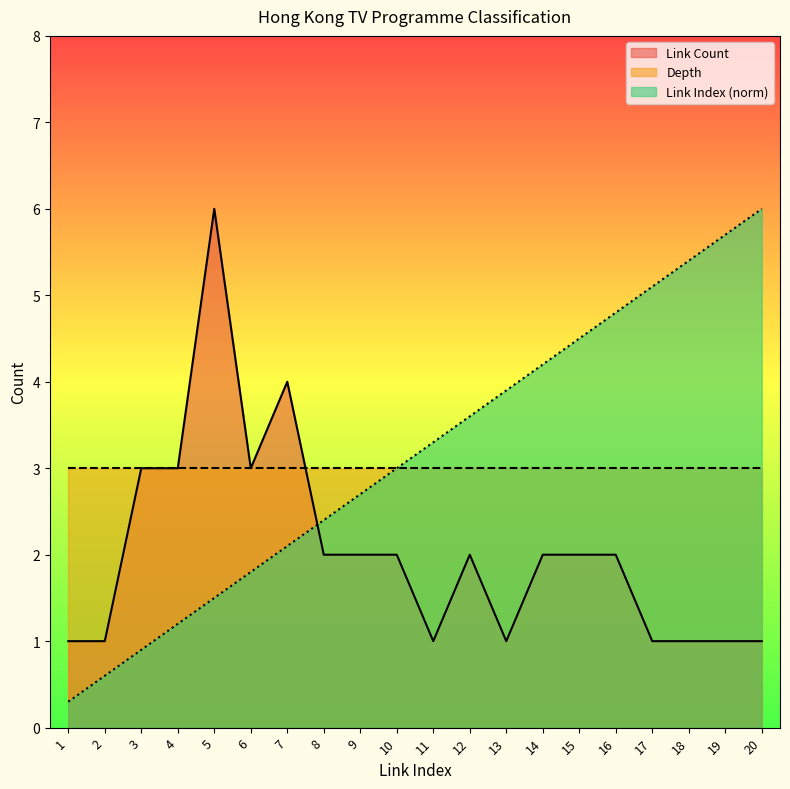

What is the difference between the highest and lowest values at 20?

5.0